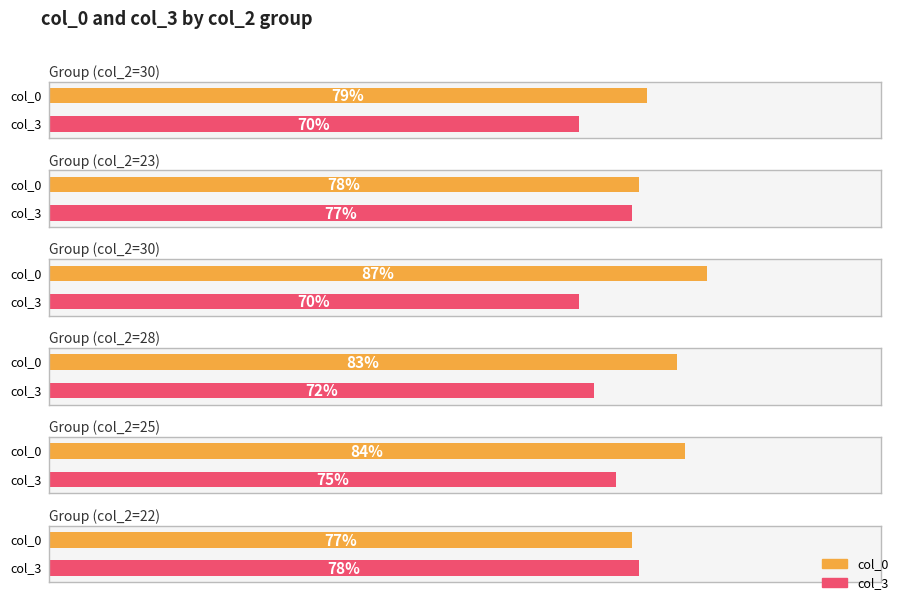

Rank the categories by col_3 value from highest to lowest.

22, 23, 25, 28, 30, 30